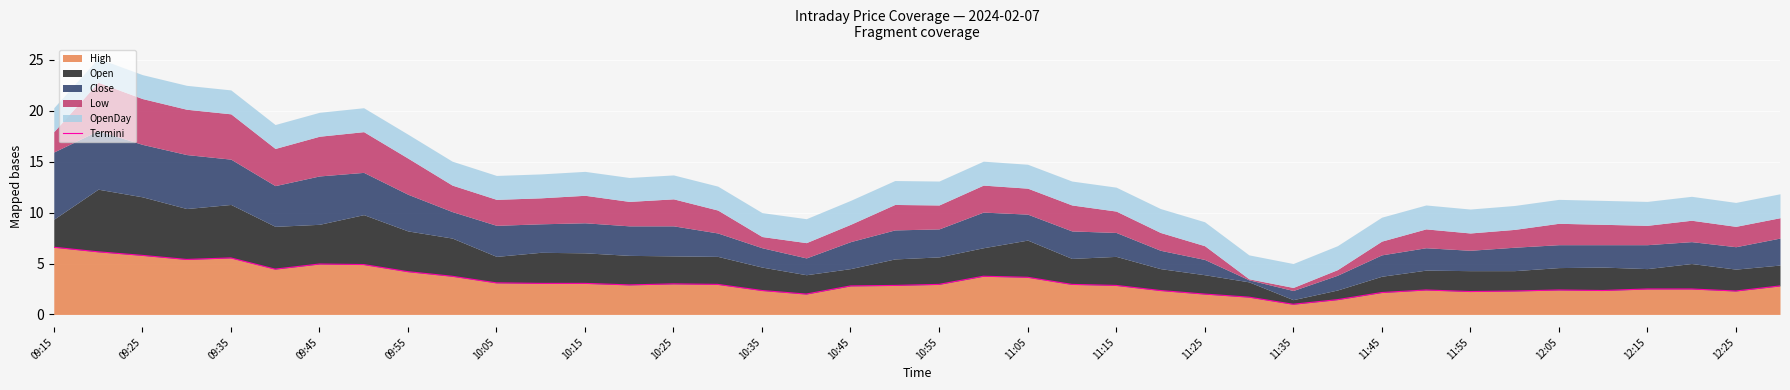

The value of High at 09:15 is 10.4. True or false?

False